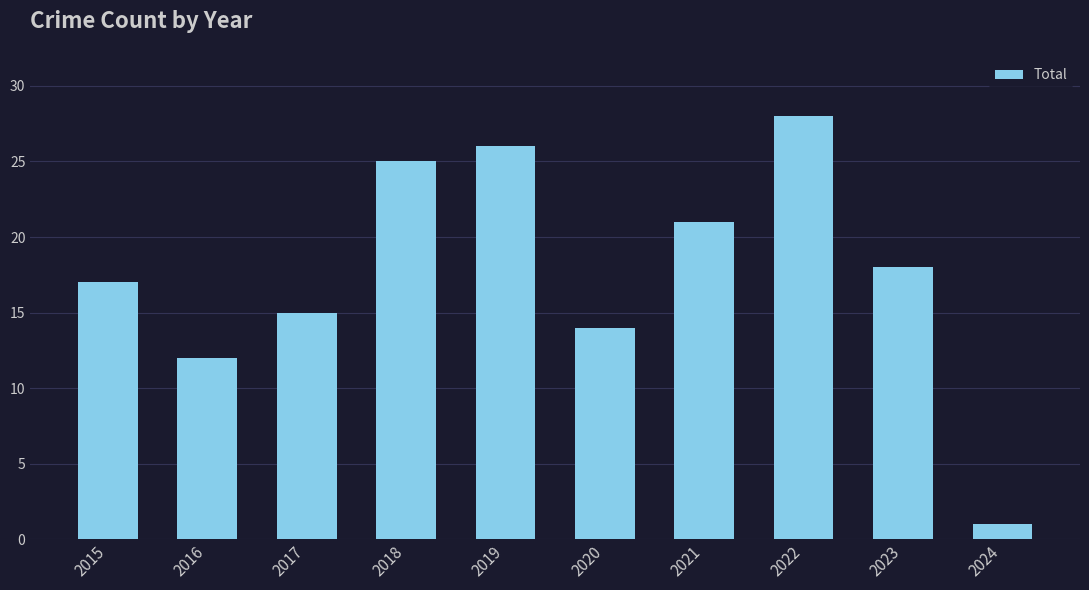

Rank the categories by value from highest to lowest.

2022, 2019, 2018, 2021, 2023, 2015, 2017, 2020, 2016, 2024